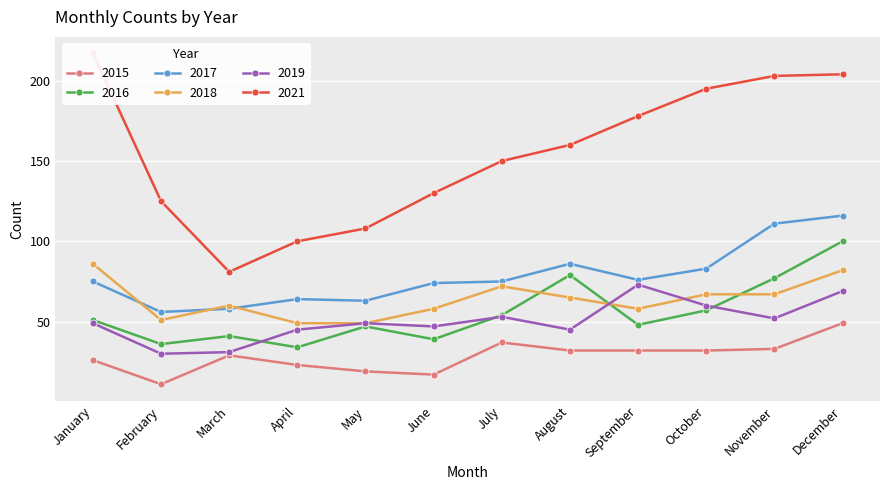

Is it true that 2019 equals 16 at February?

False